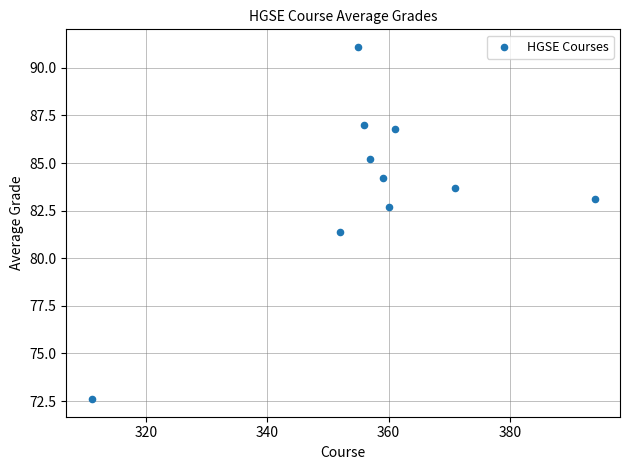

What Y value in the scatter plot is closest to 81?

81.4